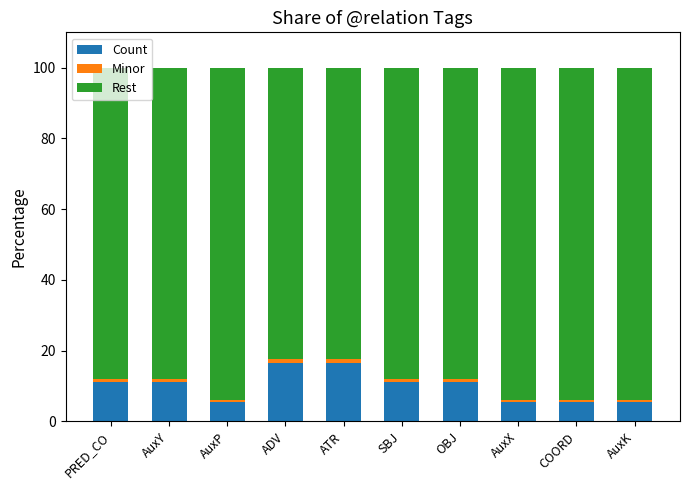

What is the sum of all Count values?

100.0